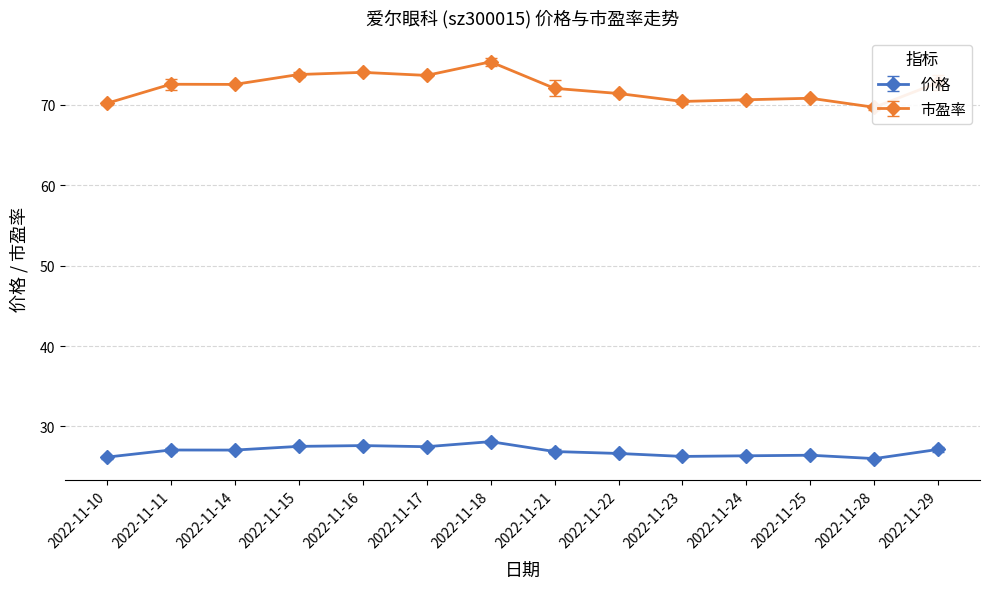

What is the average value of the 价格 series?

26.9